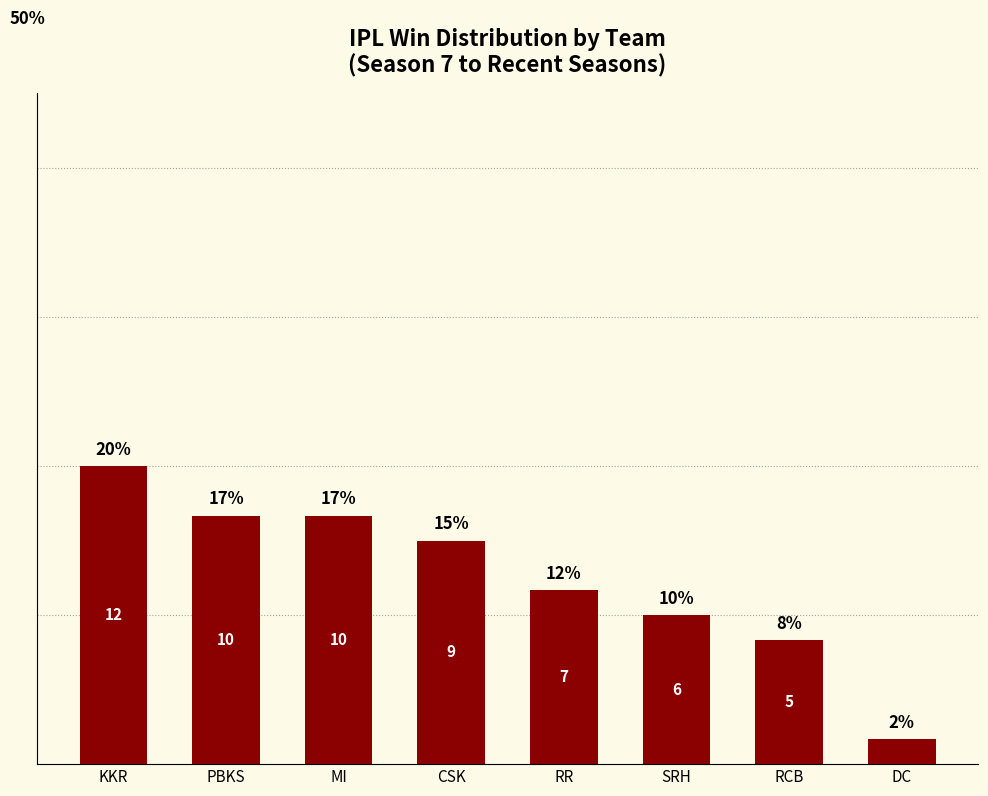

What is the ratio of the value at CSK to the value at RR?

1.3